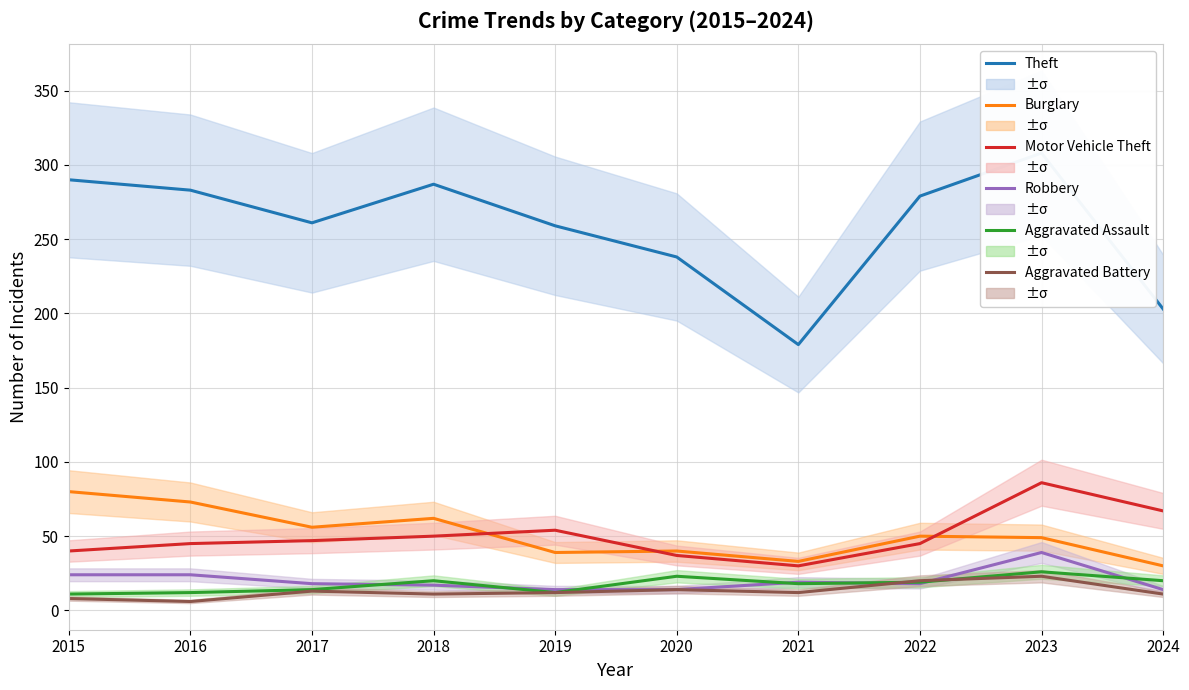

True or false: Motor Vehicle Theft and Aggravated Assault intersect in this chart.

False